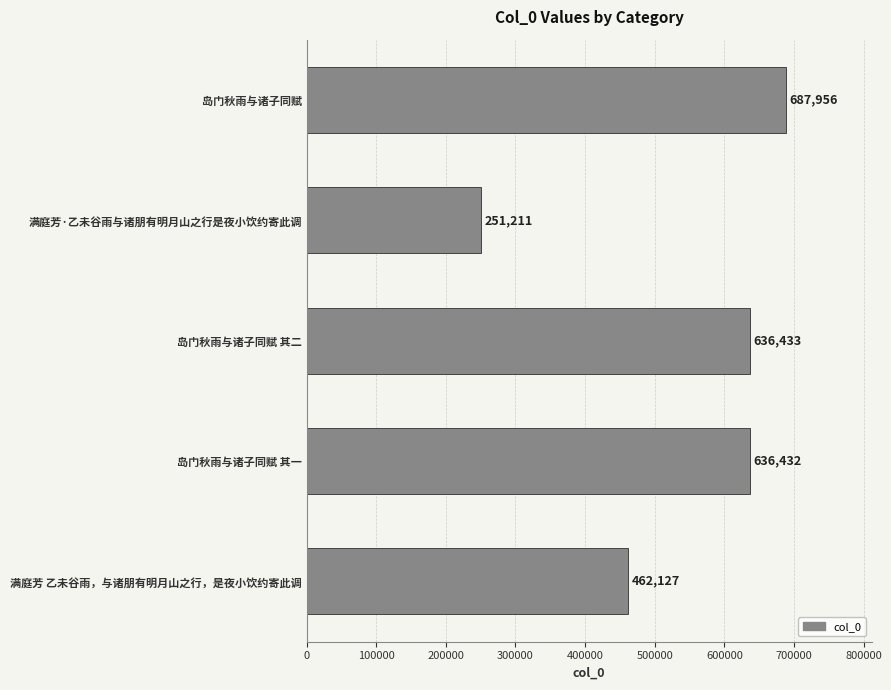

Between 岛门秋雨与诸子同赋 其二 and 岛门秋雨与诸子同赋, which is larger?

岛门秋雨与诸子同赋